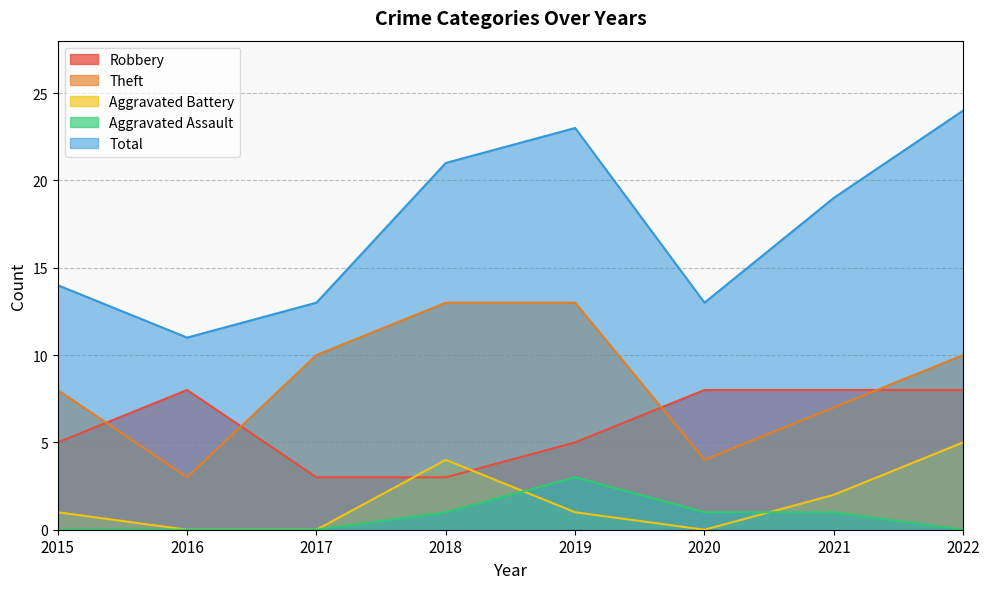

List the labels in order of Total value, smallest first.

2016, 2017, 2020, 2015, 2021, 2018, 2019, 2022